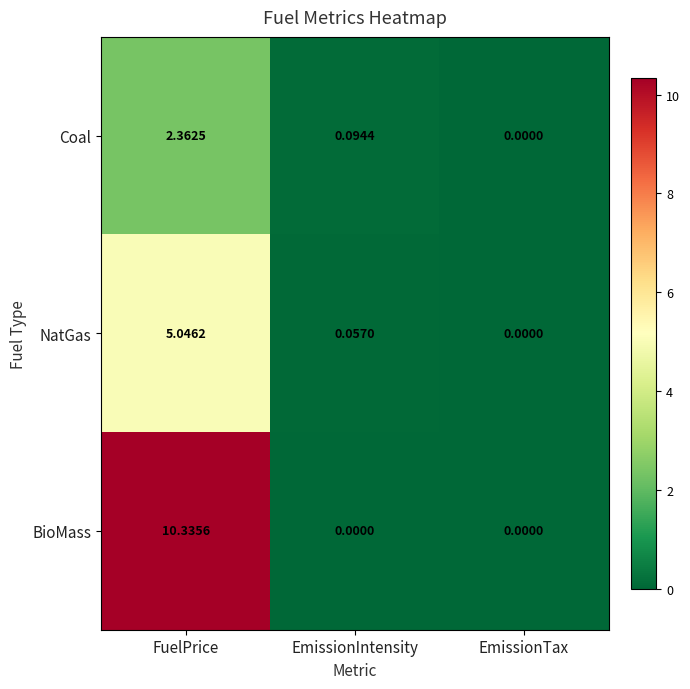

At which category is the sum across all series the highest?

FuelPrice